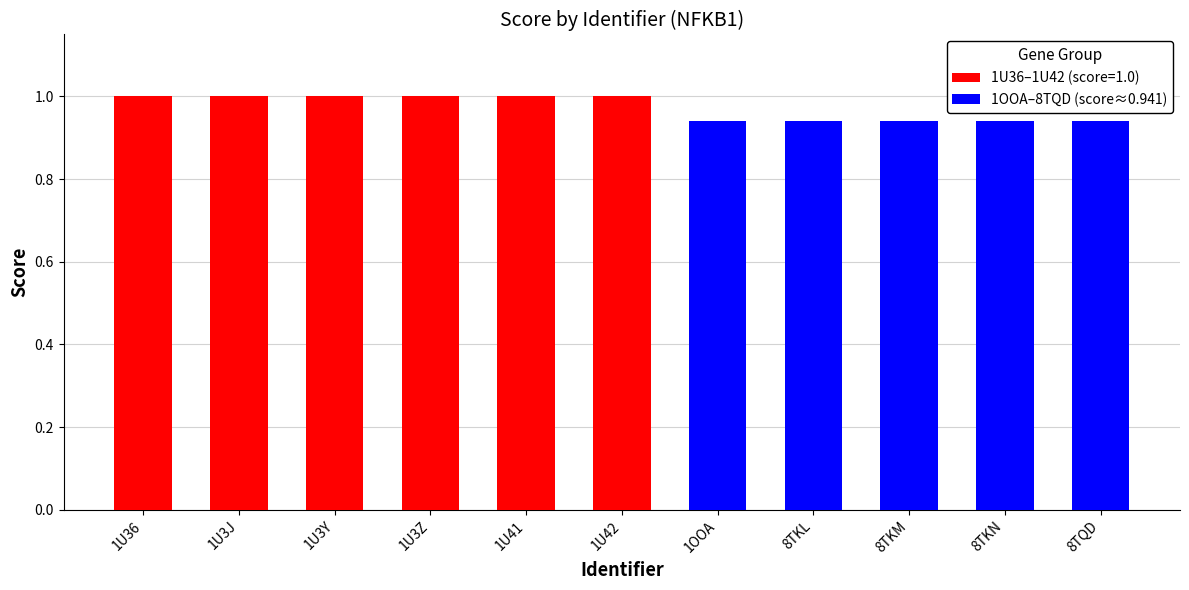

What is the label of the 10th bar from the right?

1U3J